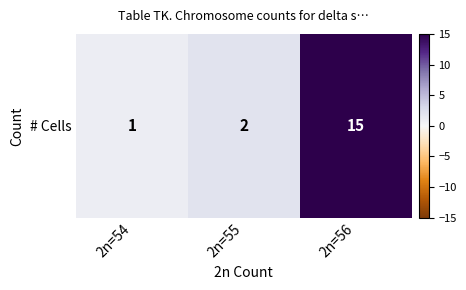

Approximately how many times larger is the value at 2n=54 compared to 2n=55?

0.5